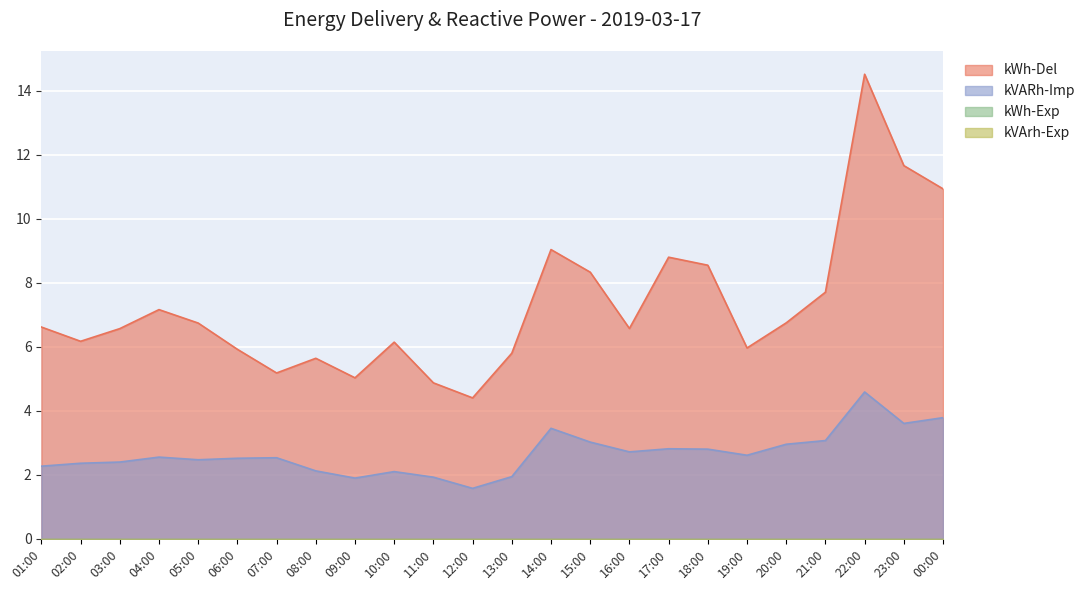

Reading left to right, list all the values displayed in this chart.

kWh-Del: 6.6	6.2	6.6	7.2	6.7	5.9	5.2	5.6	5.0	6.1	4.9	4.4	5.8	9.0	8.3	6.6	8.8	8.6	6.0	6.8	7.7	14.5	11.7	10.9
kVARh-Imp: 2.3	2.4	2.4	2.6	2.5	2.5	2.5	2.1	1.9	2.1	1.9	1.6	1.9	3.5	3.0	2.7	2.8	2.8	2.6	3.0	3.1	4.6	3.6	3.8